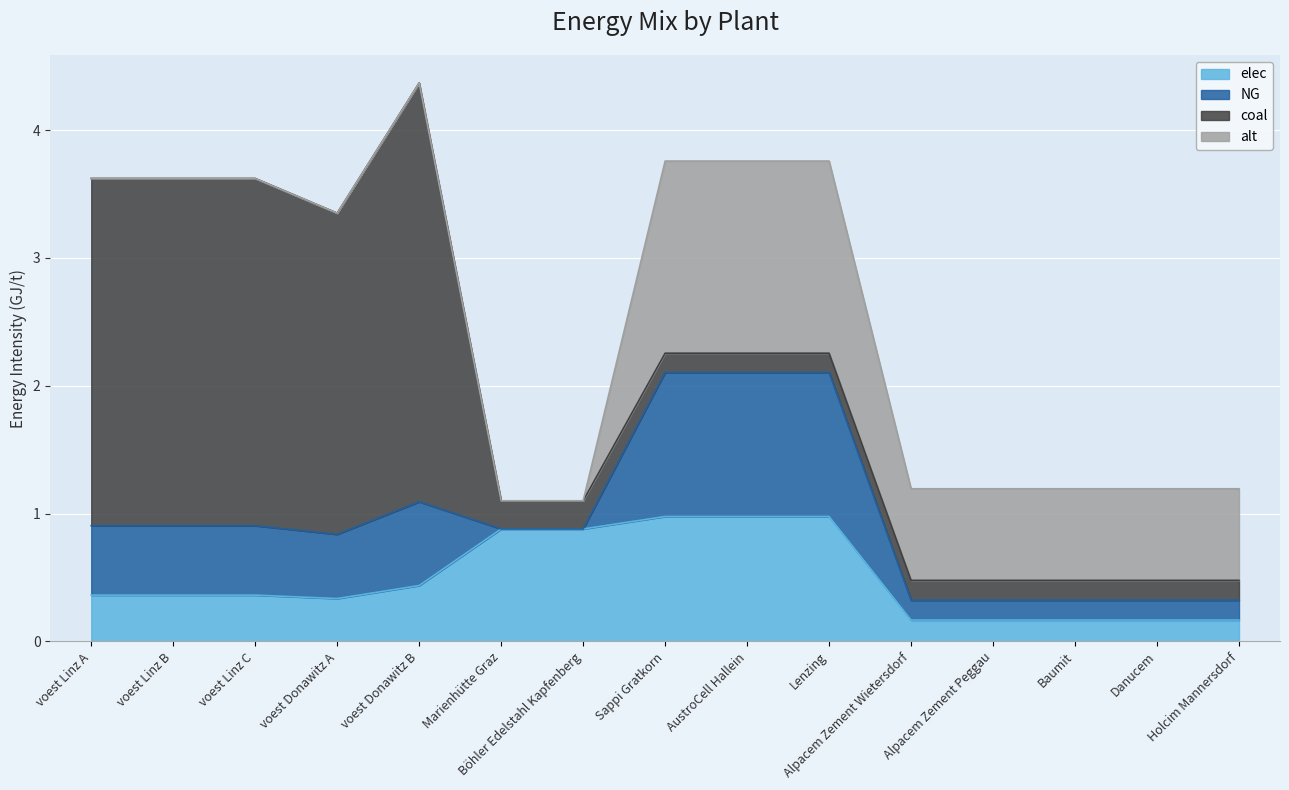

What is the difference between the NG values at voest Linz C and Lenzing?

0.6